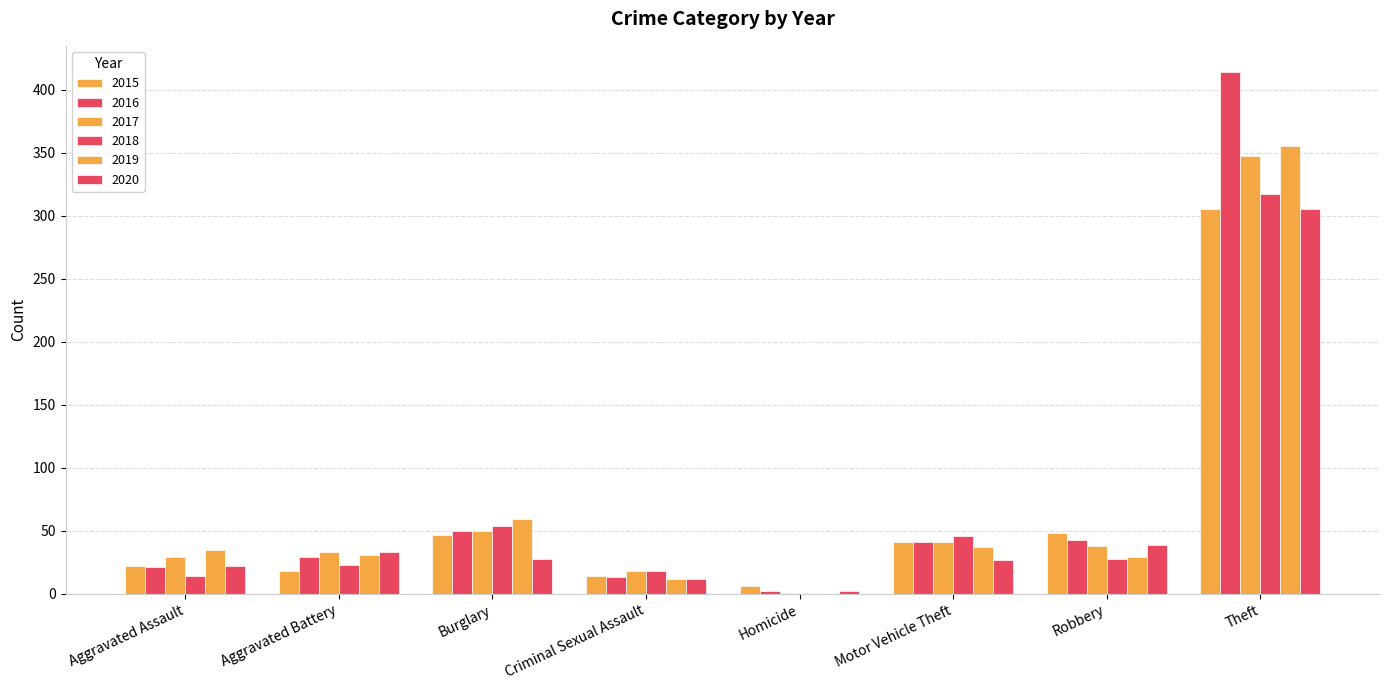

At which label does 2015 first exceed 41?

Burglary